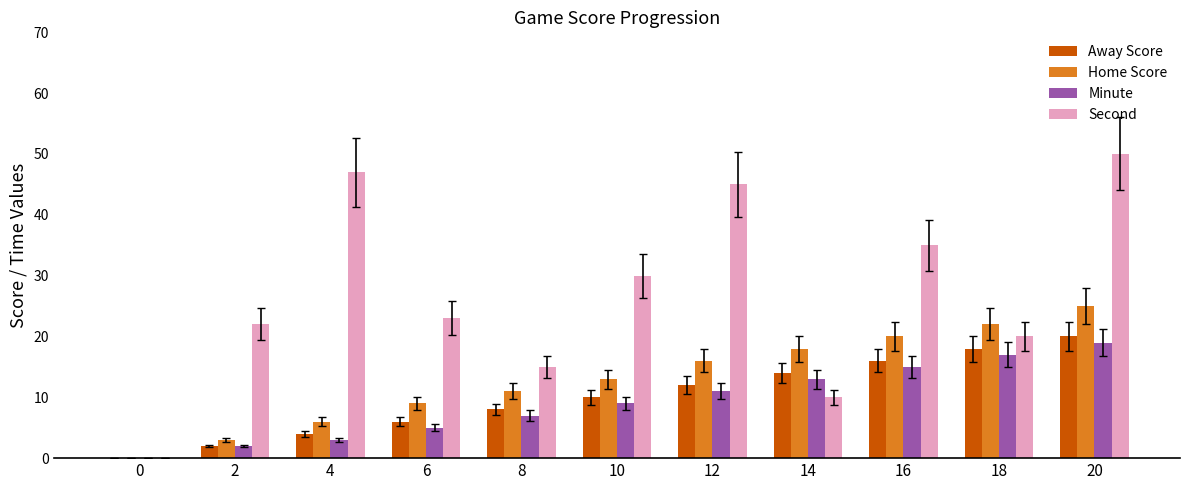

What is the highest value of the Second series?

50